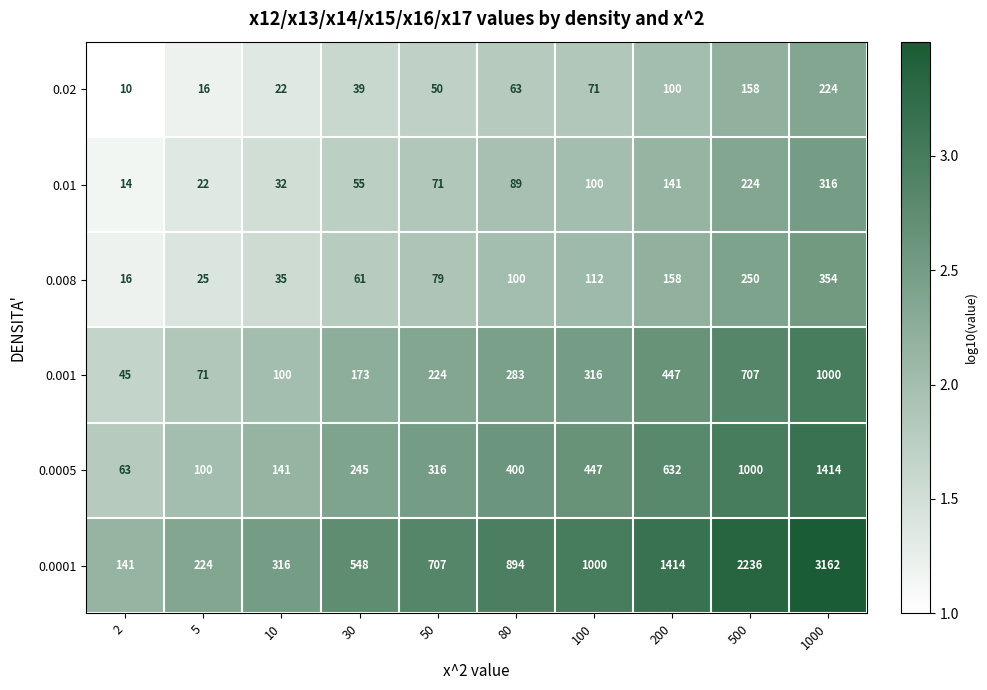

At which label does 0.0005 reach its peak?

1000